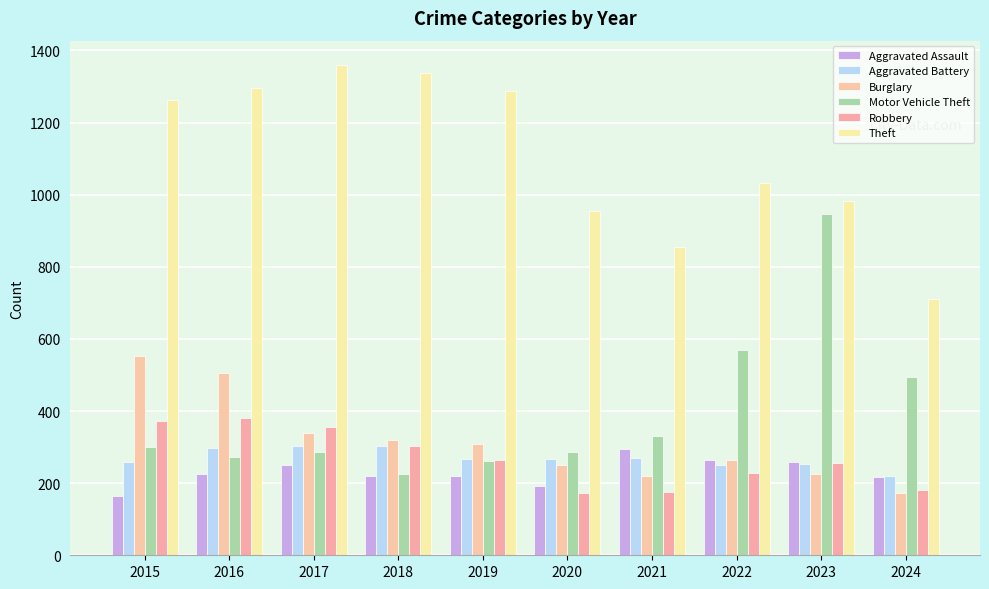

Which series changed the most between 2021 and 2024?

Motor Vehicle Theft